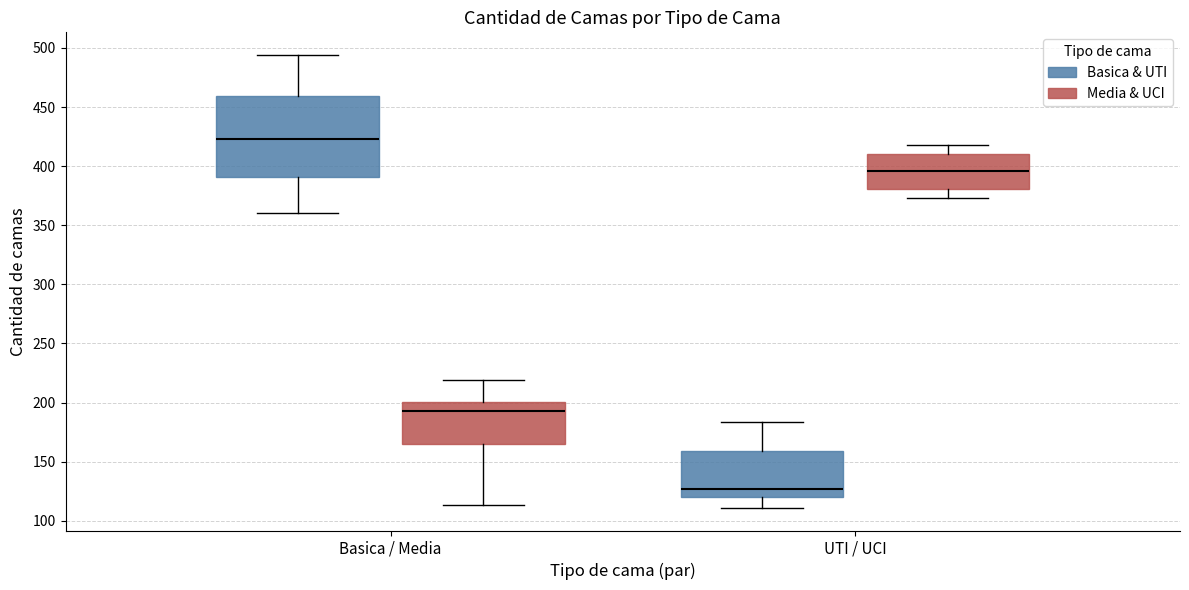

Reading left to right, read every box against the y-axis: the position of its median line, the range the box covers, and the ends of its whiskers. The values are not printed on the chart, so give them approximately, as read against the axis.

Basica / Media (Basica & UTI): median 425, box 390 to 460, whiskers 360 to 495
Basica / Media (Media & UCI): median 195, box 165 to 200, whiskers 115 to 220
UTI / UCI (Basica & UTI): median 125, box 120 to 160, whiskers 110 to 185
UTI / UCI (Media & UCI): median 395, box 380 to 410, whiskers 375 to 420